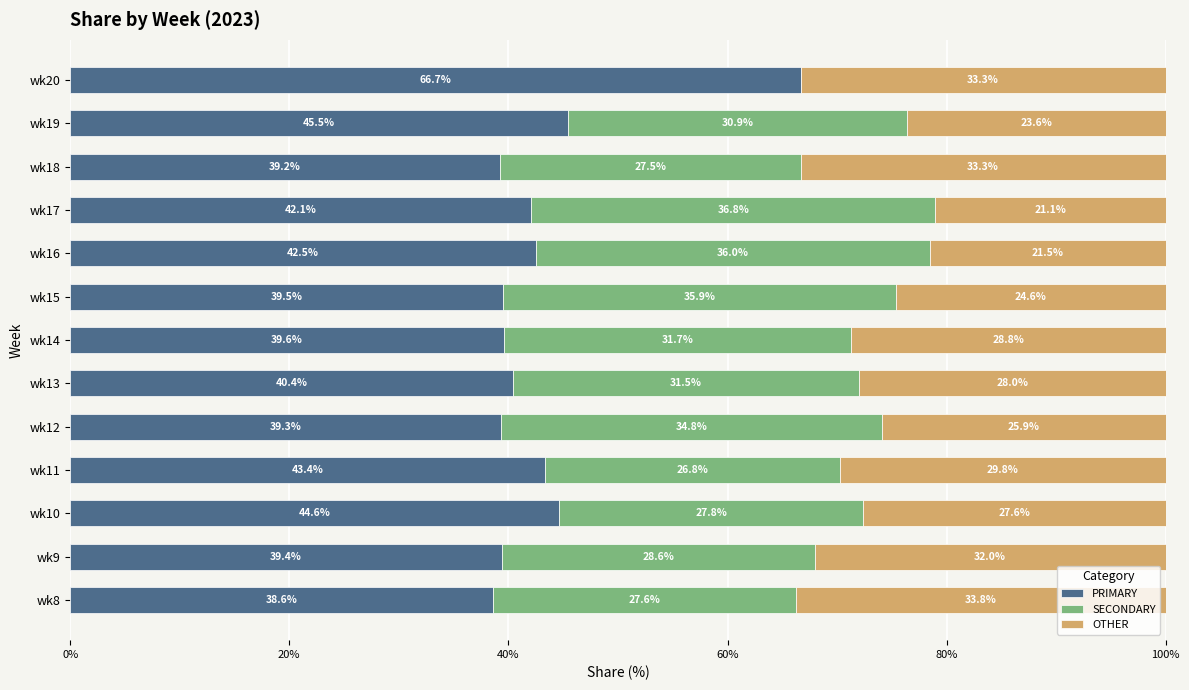

True or false: PRIMARY has a value of 16.1 at wk19.

False